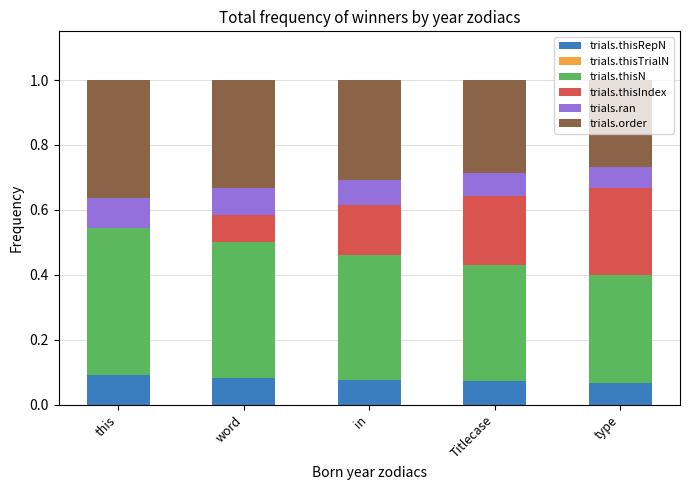

Count the trials.thisRepN values in the range 0 to 1.

5